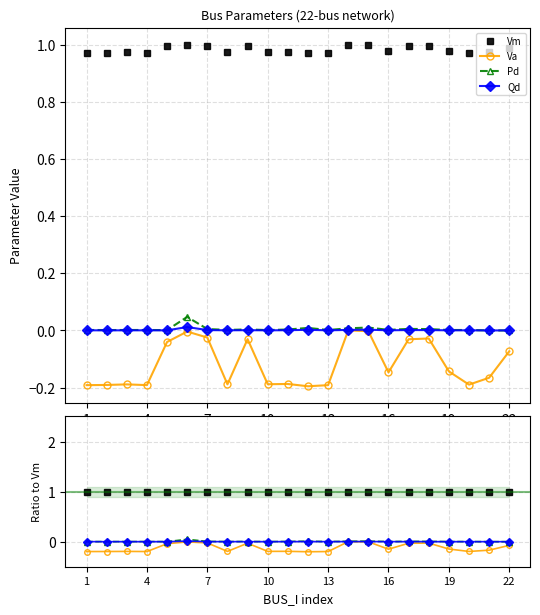

Which has a higher value, 21 or 13?

21